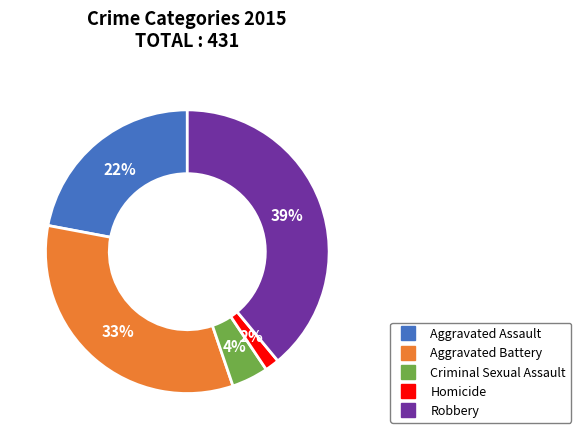

Does Homicide account for over 50% of the chart?

No